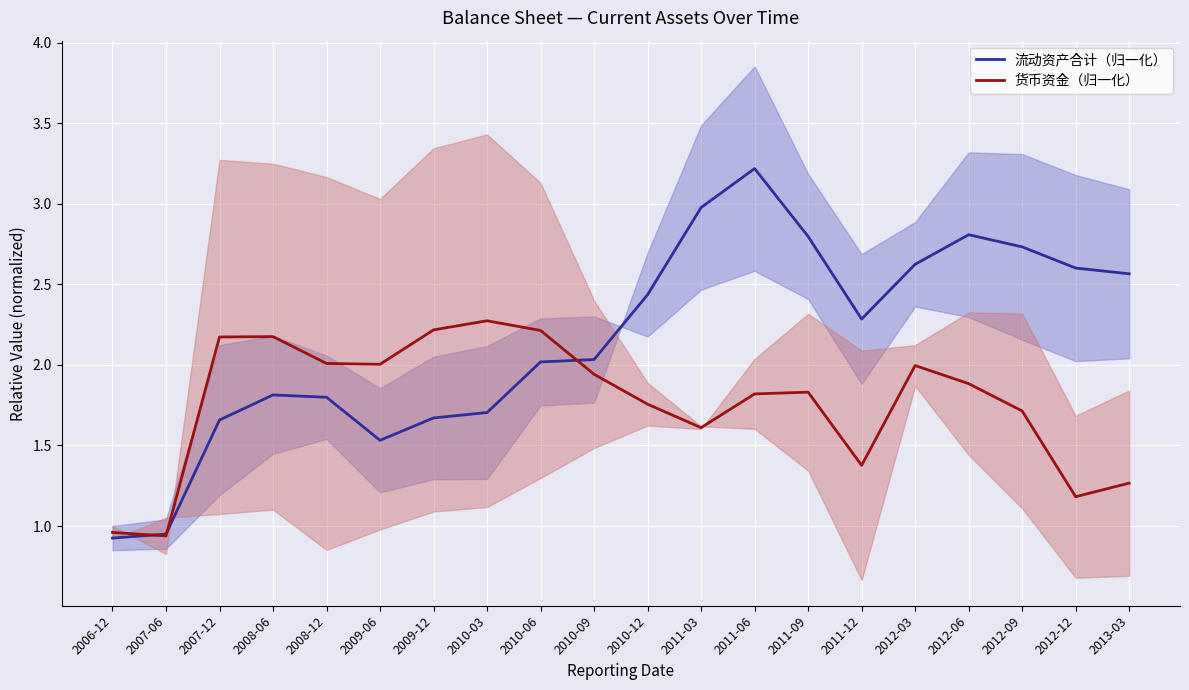

What is the difference between the maximum and minimum values in the 货币资金（归一化） series?

1.3